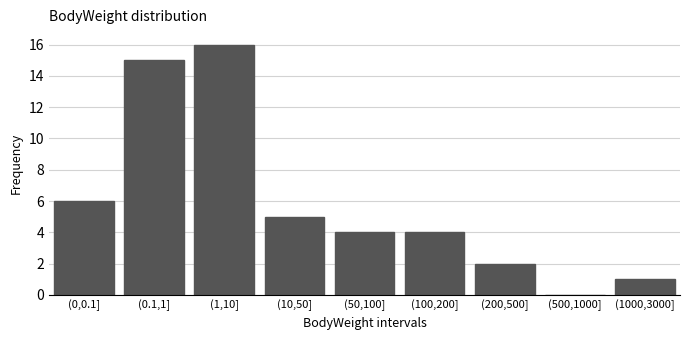

Reading right to left, list all the values displayed in this chart.

(1000,3000]=1	(500,1000]=0	(200,500]=2	(100,200]=4	(50,100]=4	(10,50]=5	(1,10]=16	(0.1,1]=15	(0,0.1]=6